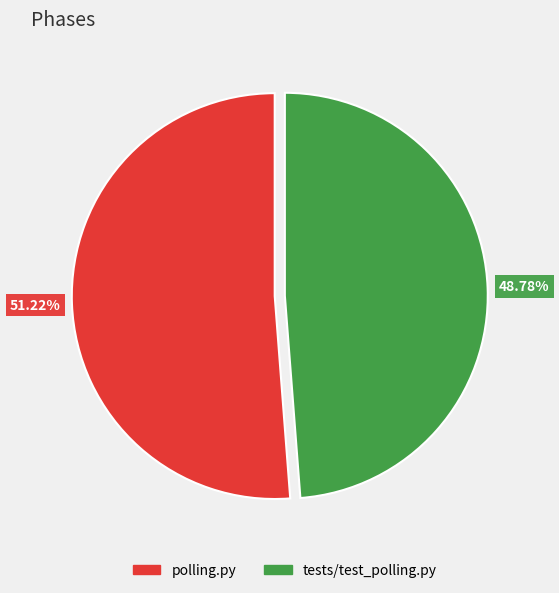

Is the sum of polling.py and tests/test_polling.py greater than half?

Yes